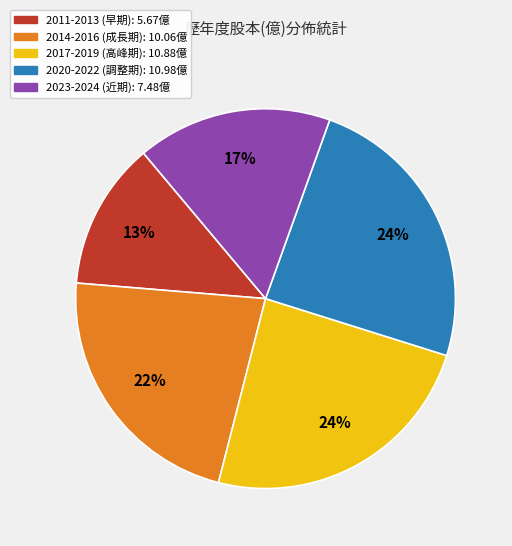

Is there any slice that represents more than half of the pie?

No